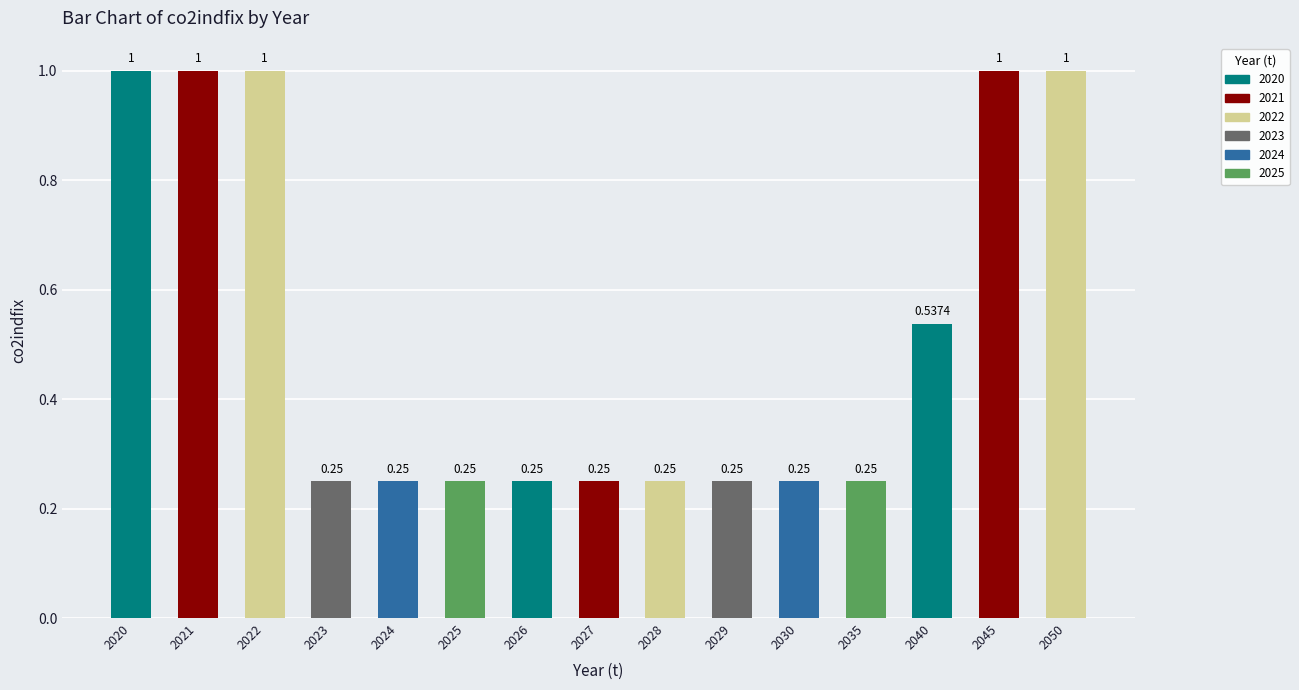

Which has a higher value, 2021 or 2035?

2021